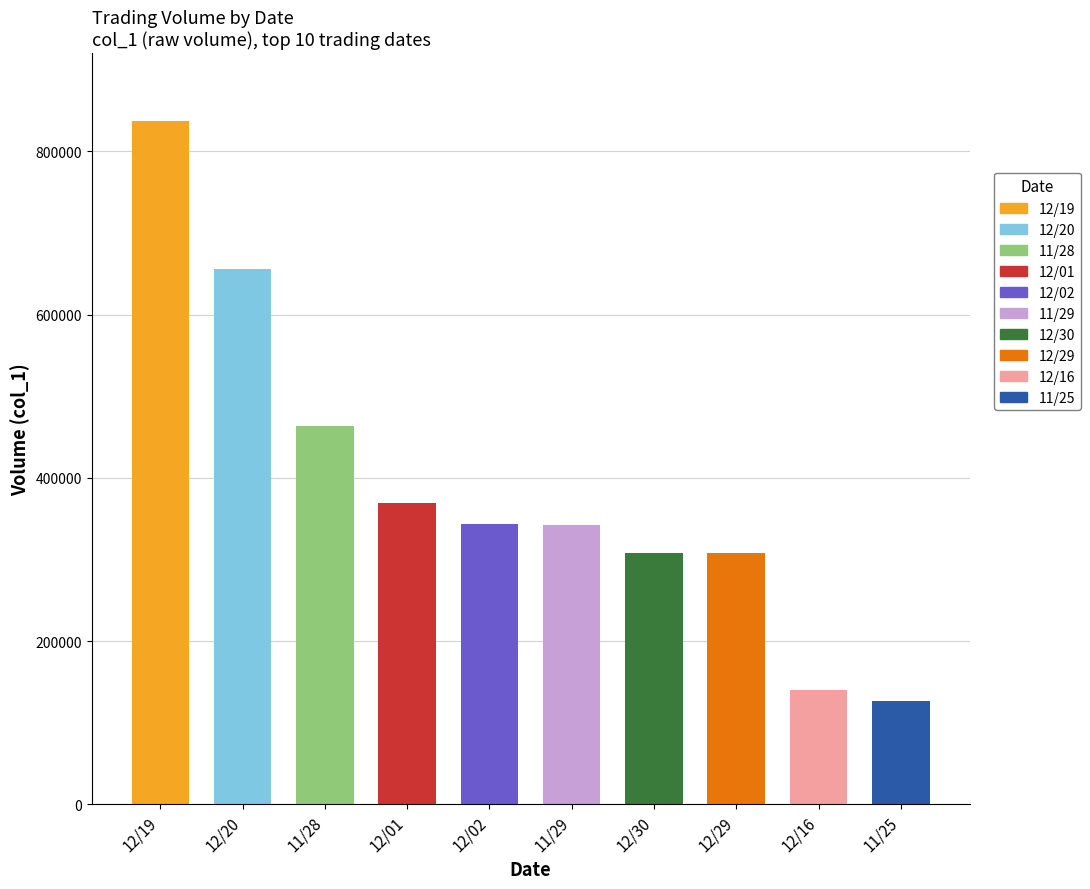

What is the label of the 2nd bar from the right?

12/16